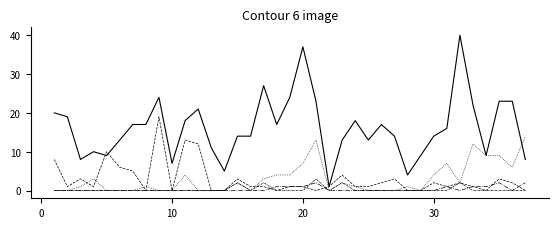

Reading right to left, extract all data points from this chart.

NONE: 8	23	23	9	22	40	16	14	9	4	14	17	13	18	13	1	23	37	24	17	27	14	14	5	11	21	18	7	24	17	17	13	9	10	8	19	20
foraging: 0	2	3	0	1	2	1	2	0	0	3	2	1	1	4	1	0	1	1	0	1	1	3	0	0	12	13	0	19	0	5	6	10	1	3	1	8
social: 14	6	9	9	12	2	7	4	0	1	0	0	0	1	2	0	13	7	4	4	3	0	2	0	0	0	4	0	0	1	0	0	0	3	1	0	0
BEL_UP: 2	0	2	1	1	0	1	0	0	0	0	0	0	0	0	0	2	1	1	1	0	0	0	0	0	0	0	0	0	0	0	0	0	0	0	0	0
BOD_CNT: 0	0	0	0	0	2	0	0	0	0	0	0	0	0	2	0	3	0	0	0	2	0	2	0	0	0	0	0	0	0	0	0	0	0	0	0	0